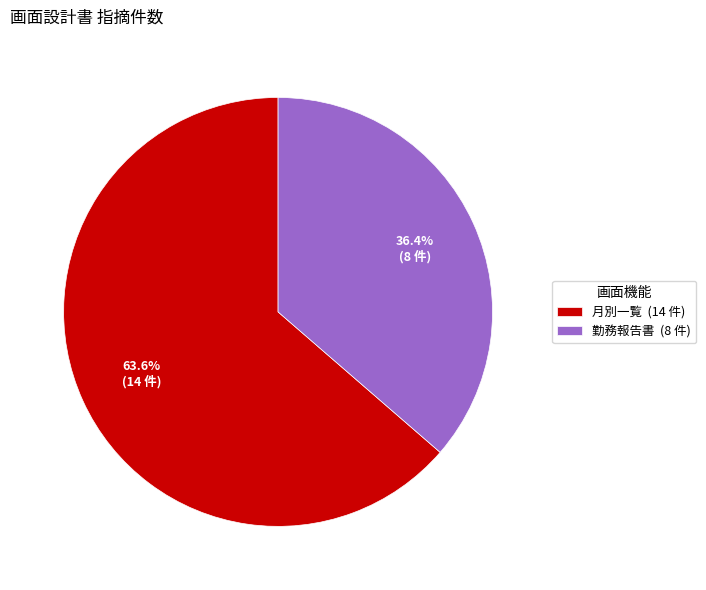

To the nearest percent, what portion does 勤務報告書 represent?

36%